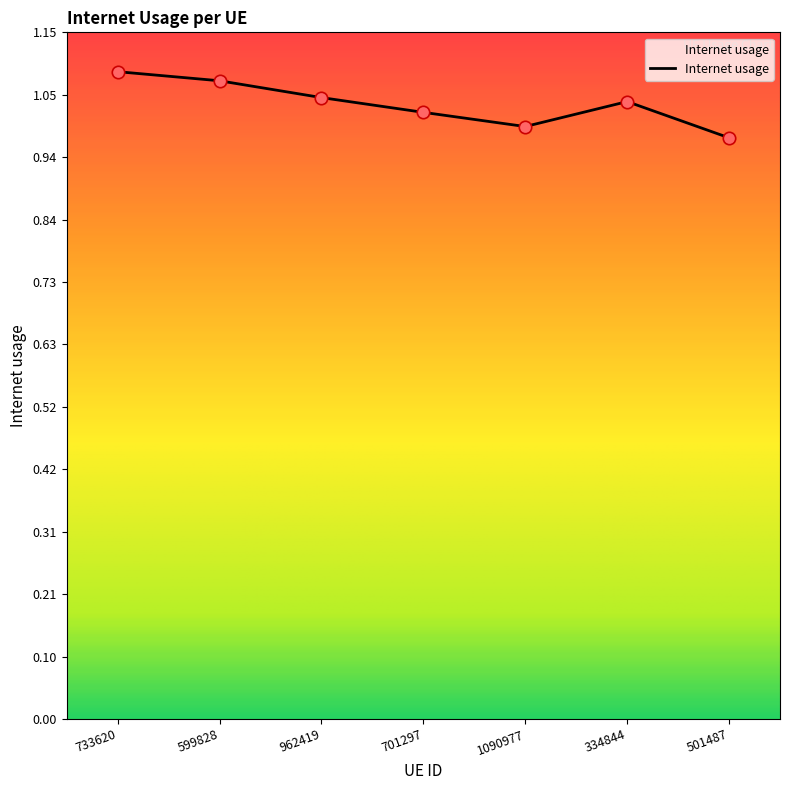

Which has a higher value, 501487 or 733620?

733620